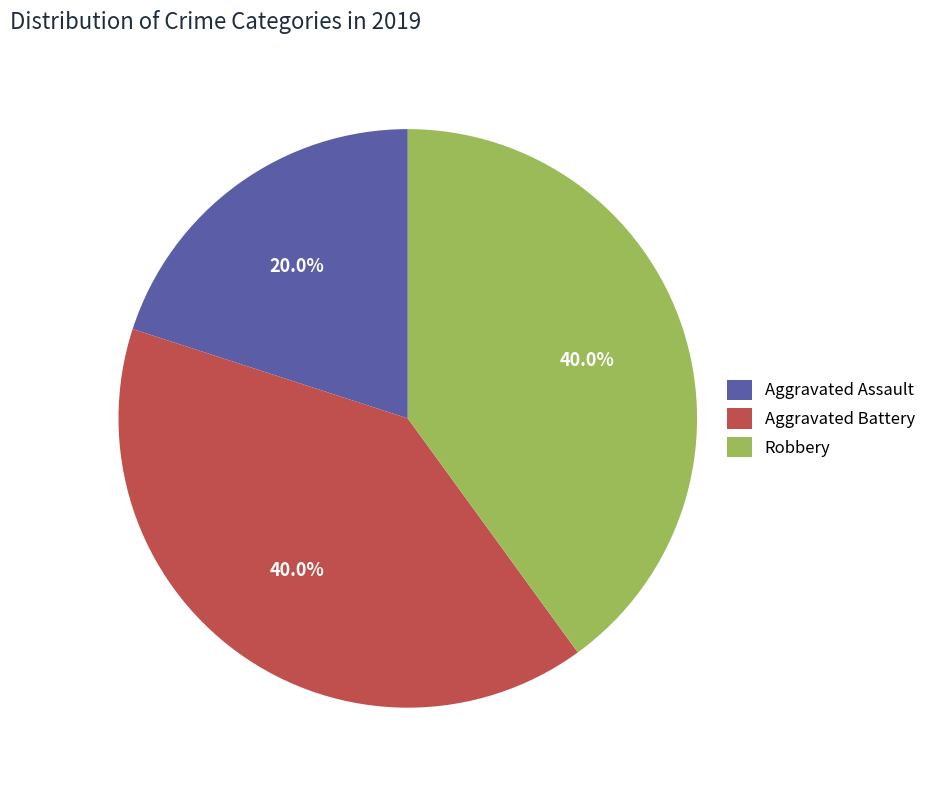

Count the number of slices in the pie.

3